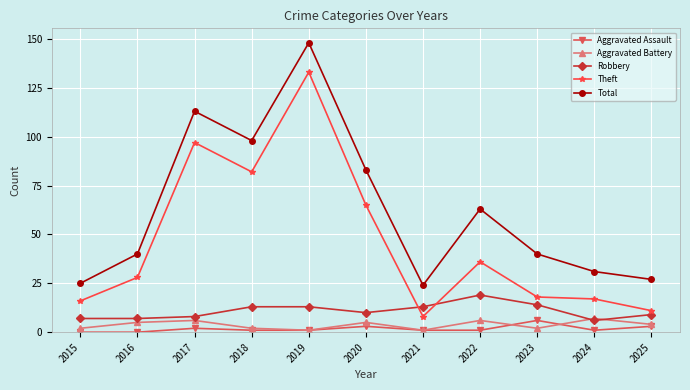

Which series has the widest spread of values?

Theft